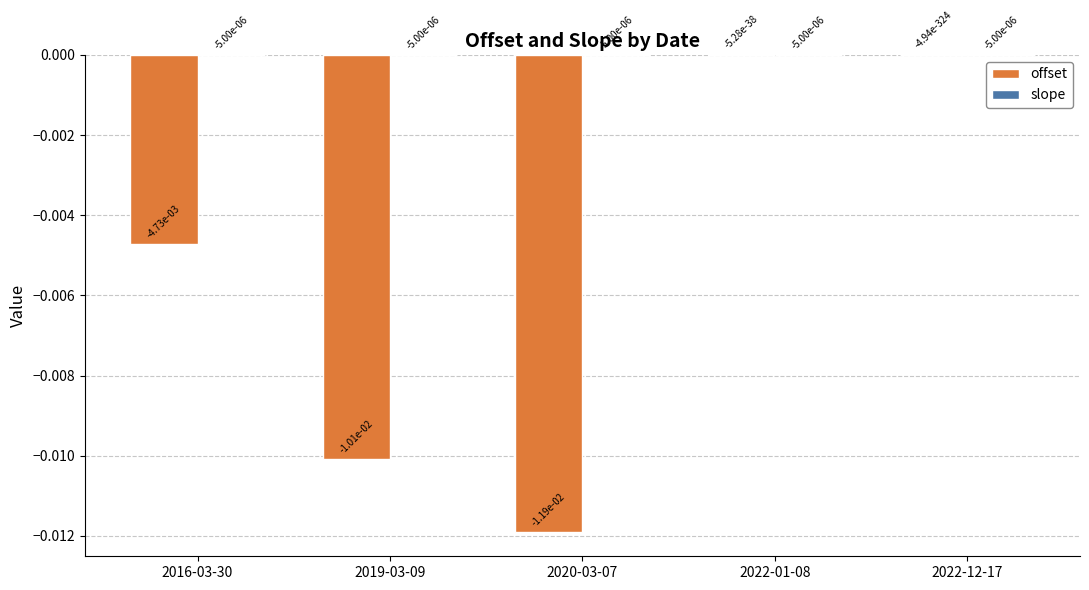

Are the bars horizontal?

No